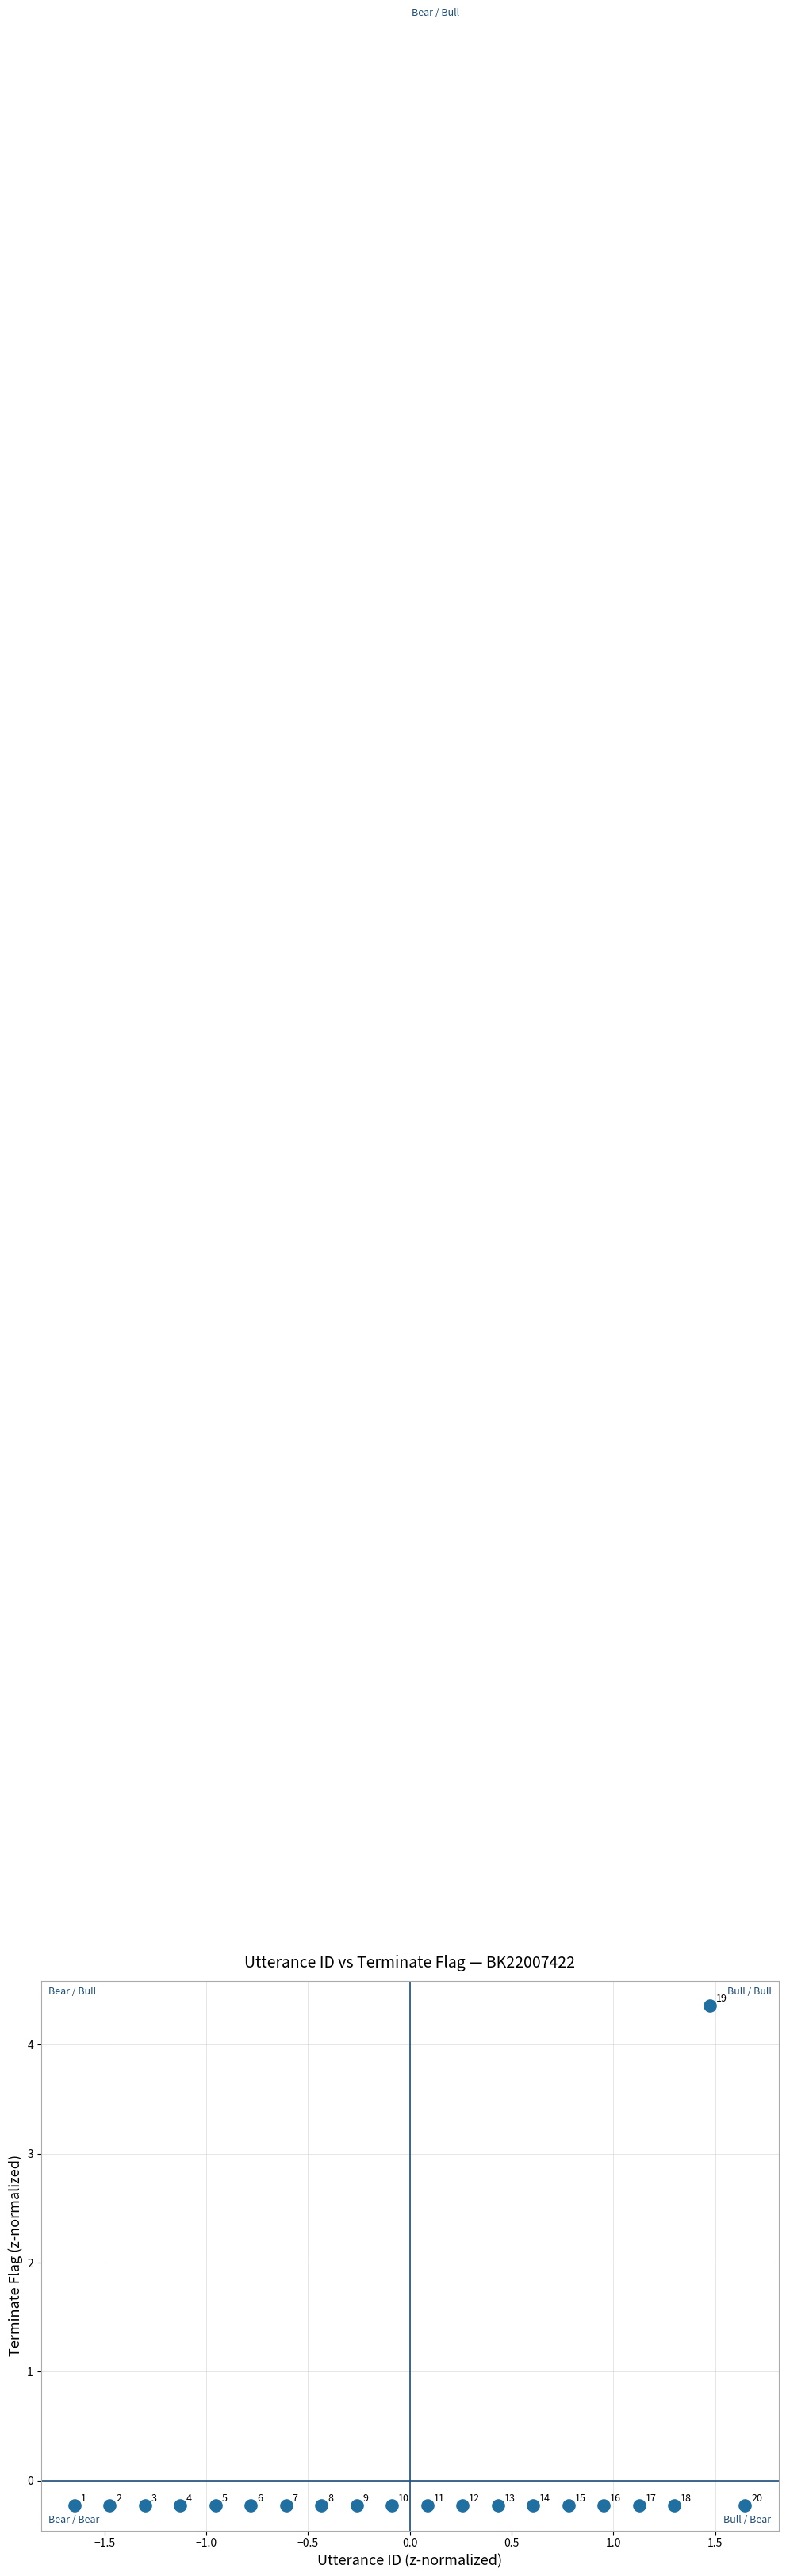

What is the range of X values (max minus min)?

3.3